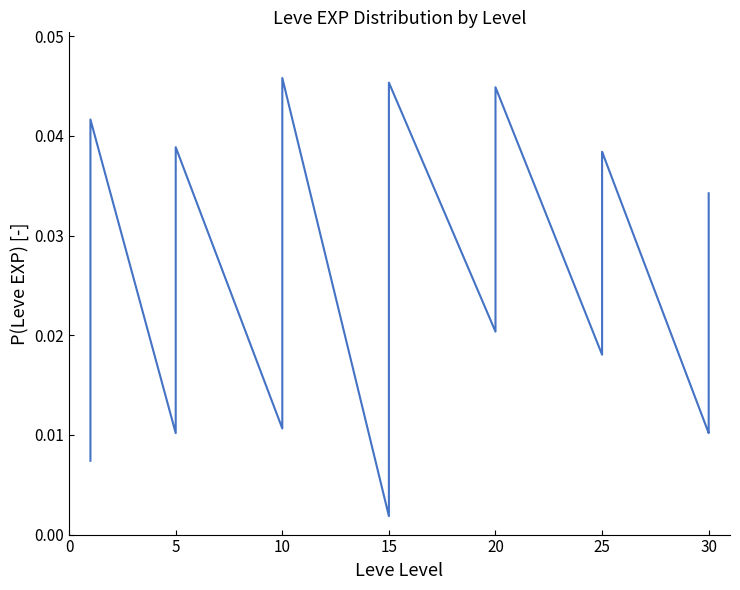

What is the sum of all values?

1.0